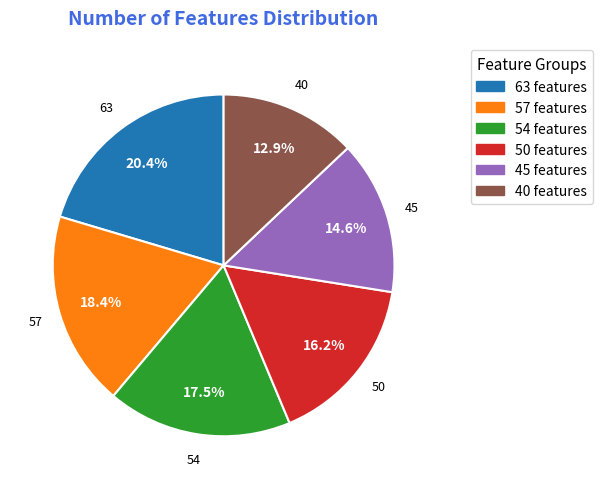

To the nearest percent, what is the combined percentage of 63 features and 40 features?

33%